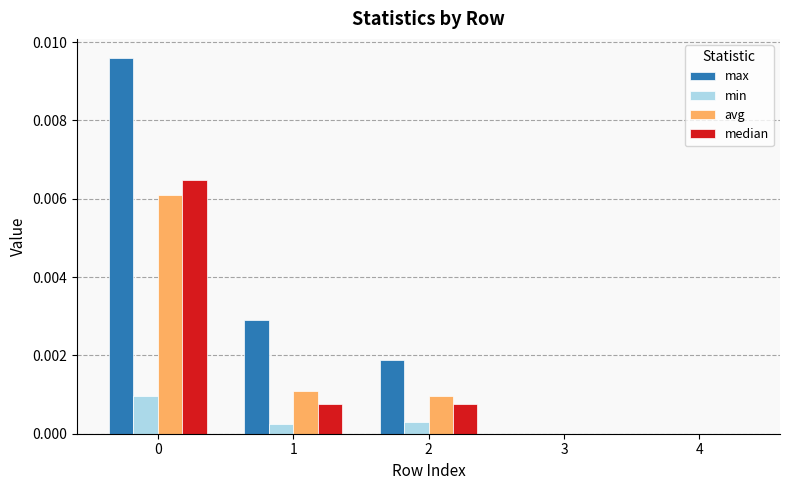

What are all the series names shown in the legend?

max, min, avg, median